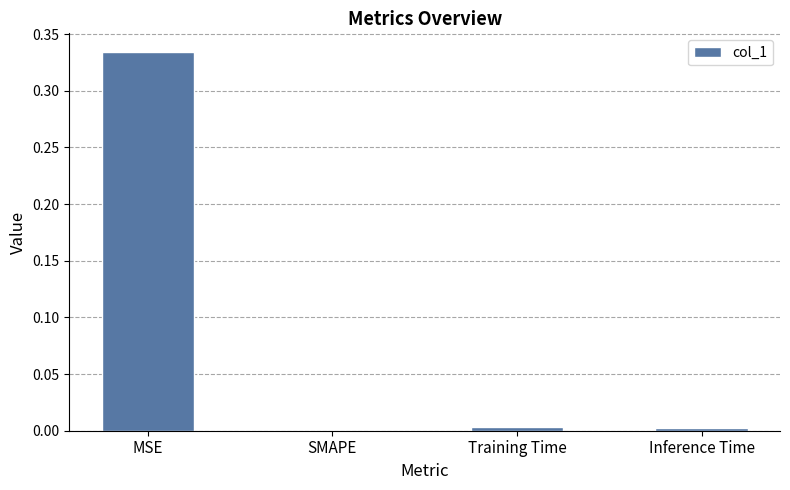

Between SMAPE and MSE, which is larger?

MSE